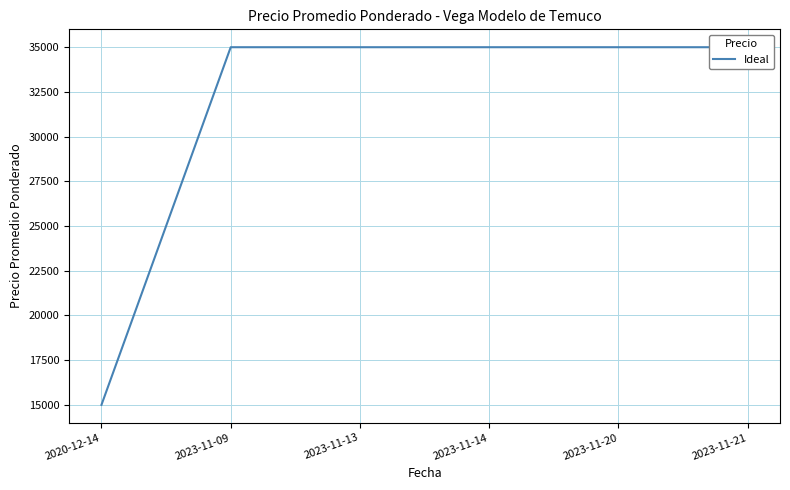

The value at 2023-11-21 is 52473. True or false?

False